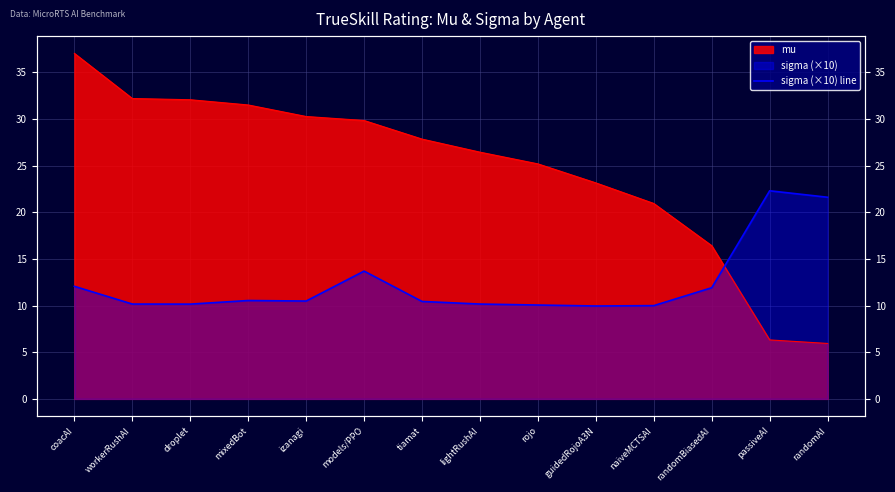

The chart shows a value of 16.9 at mixedBot. True or false?

False